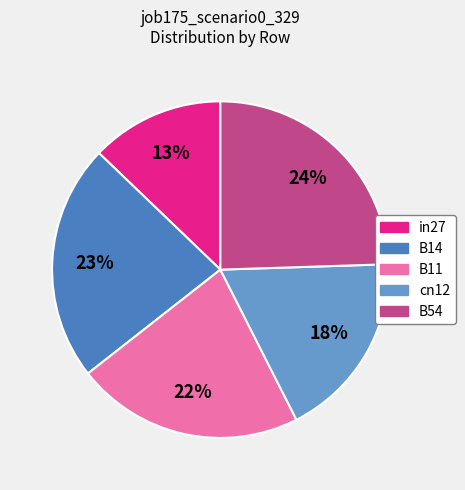

Does B14 represent more than half of the total?

No